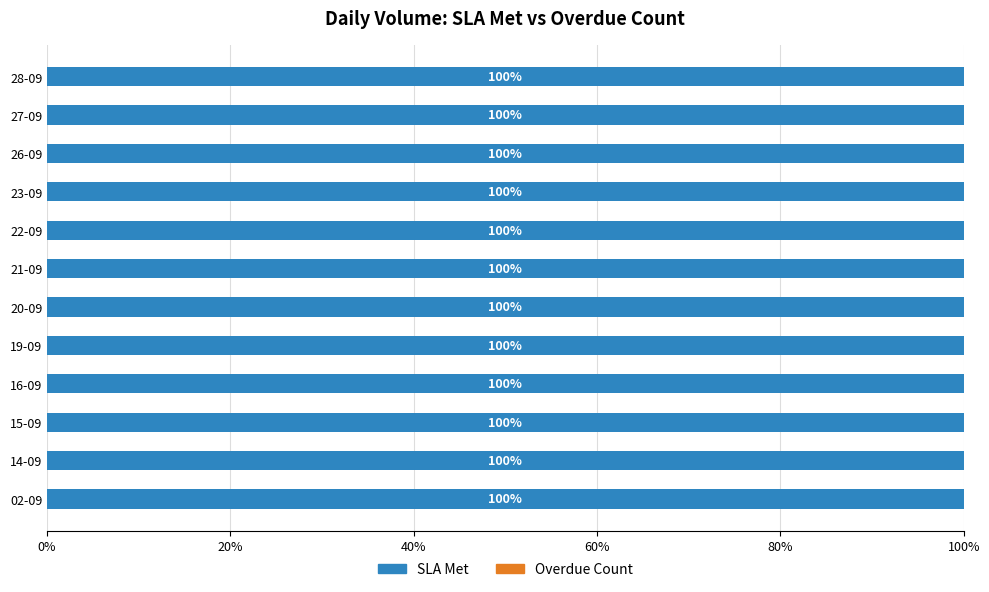

The Overdue Count series shows 0 at 02-09. True or false?

True